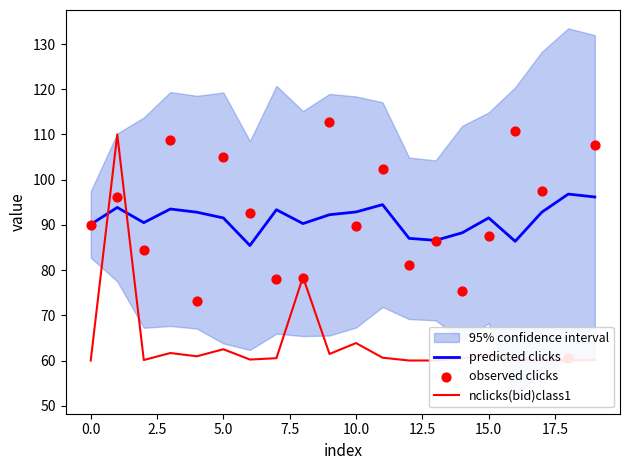

What is the maximum value for predicted clicks?

96.8